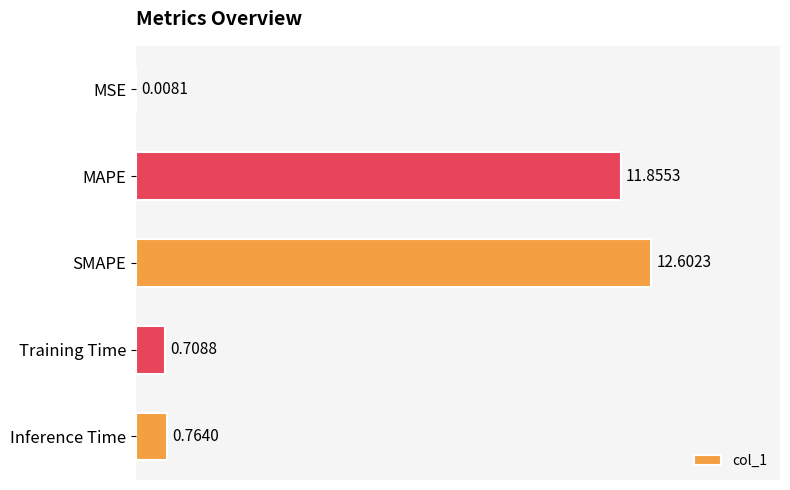

At which category does the chart reach its peak across all series?

SMAPE